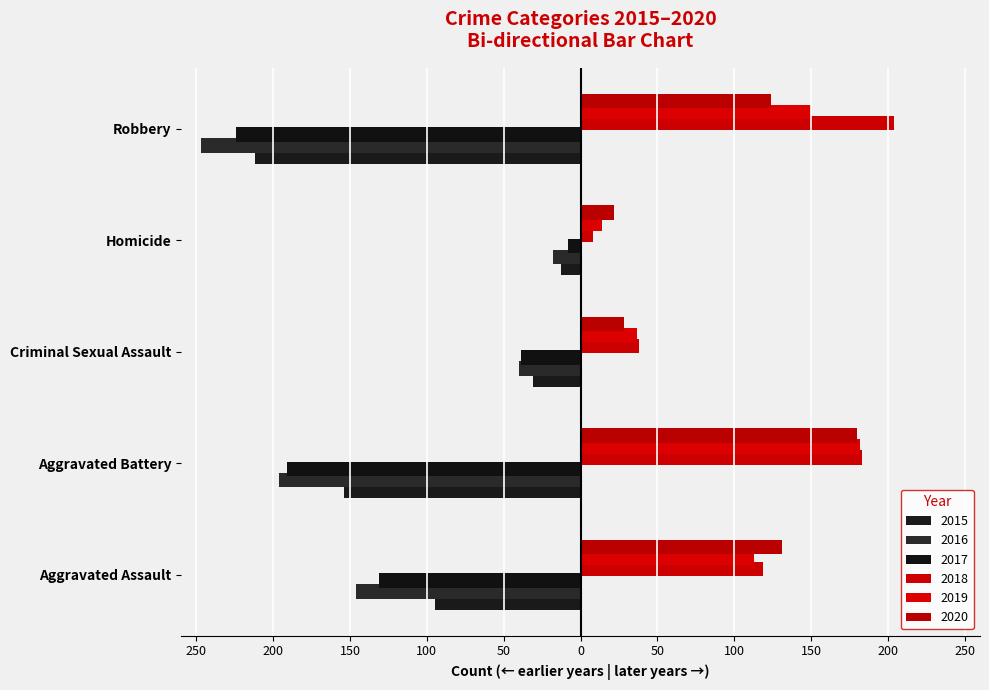

What is the maximum value for 2018?

204